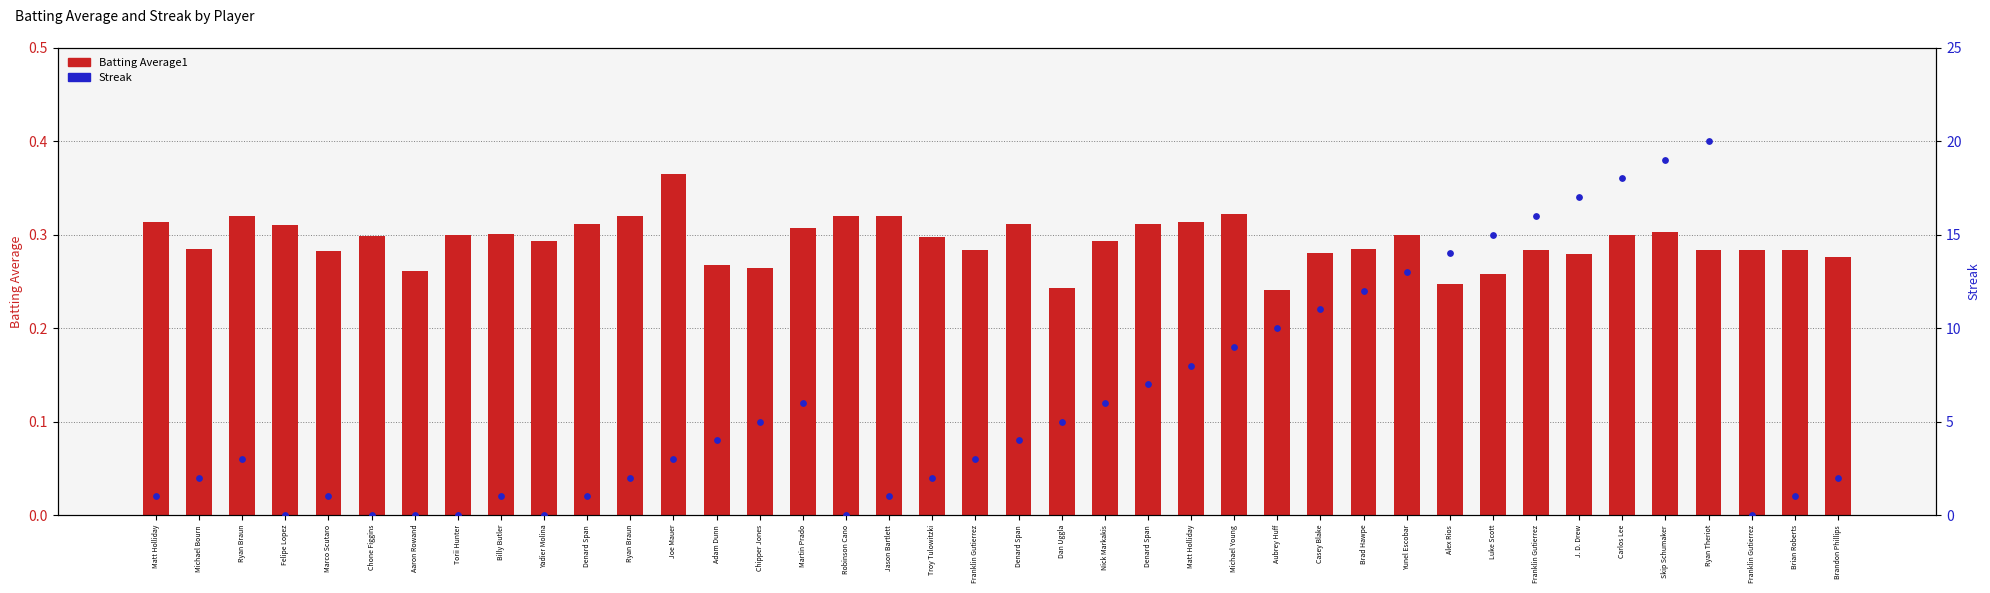

Which series has the largest total across all categories?

Streak